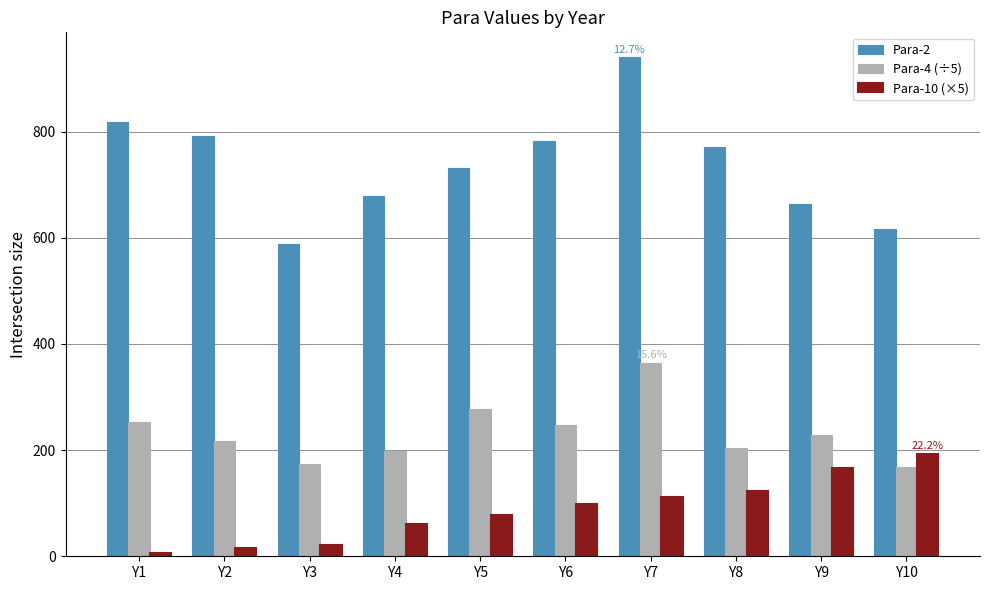

Is it true that Para-2 equals 477.0 at Y6?

False